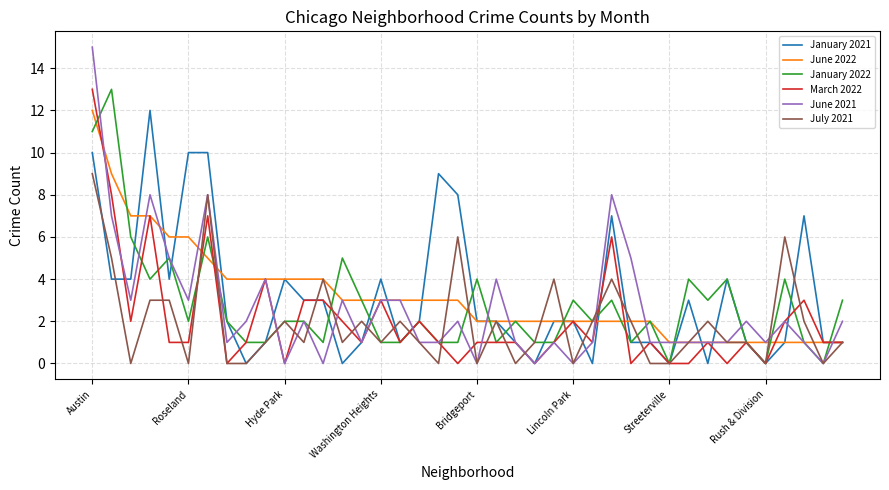

What is the greatest value displayed?

15